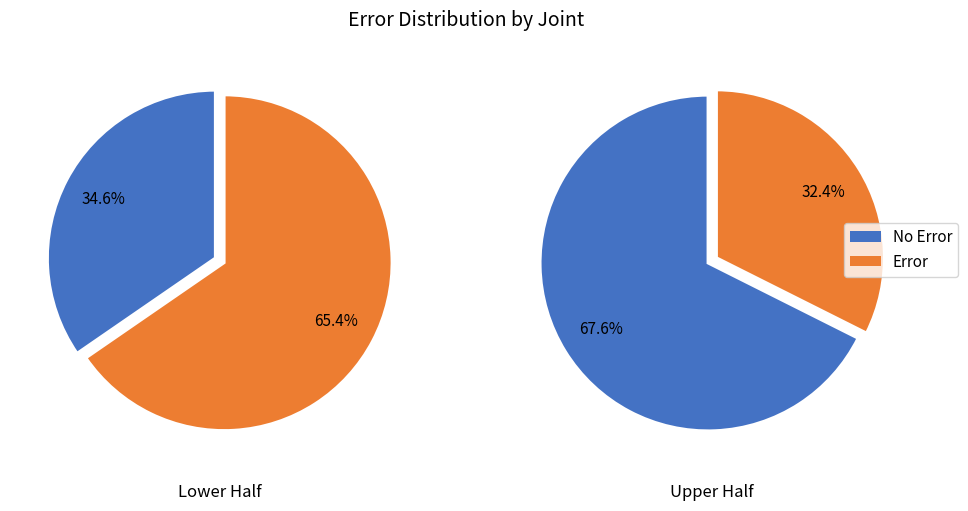

True or false: 26 accounts for 8% of the total.

False